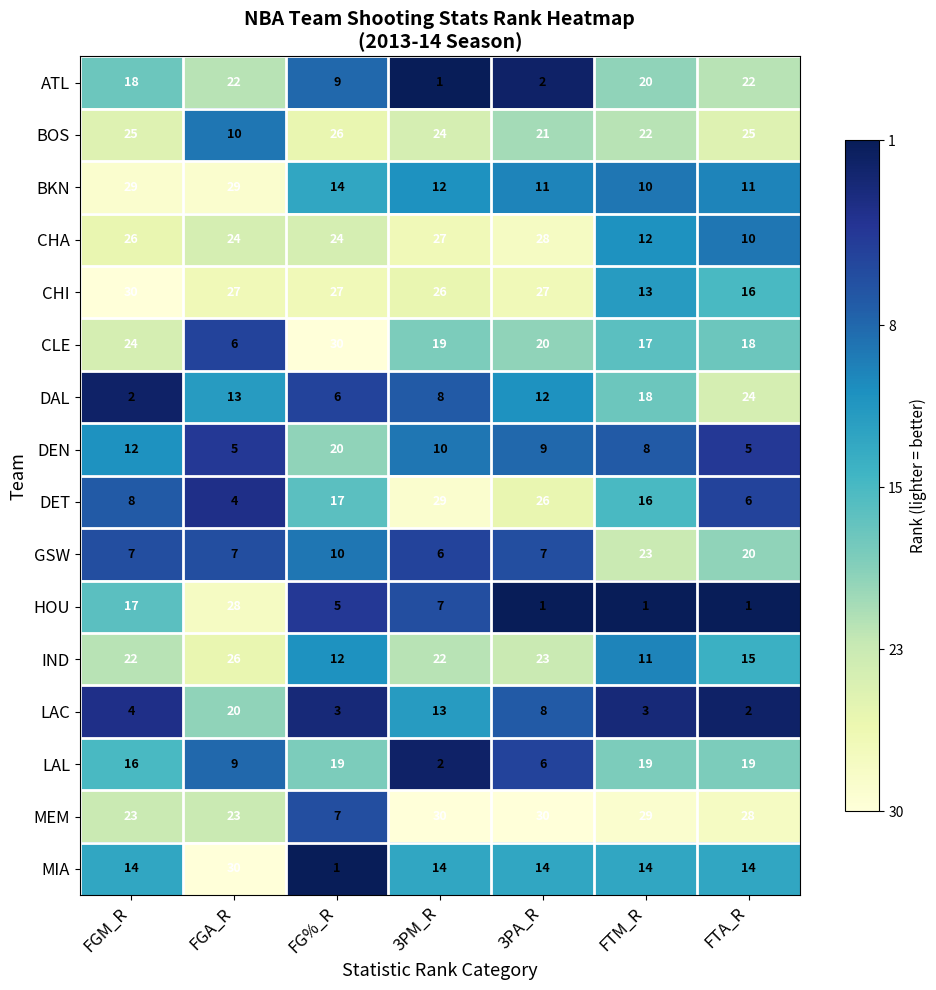

At which category is the sum across all series the highest?

FGA_R